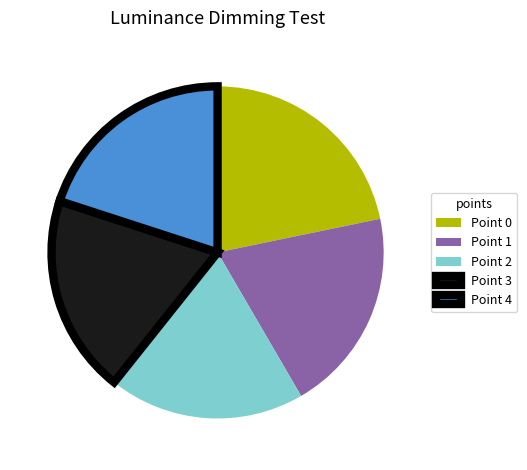

True or false: Point 3 accounts for 19% of the total.

True